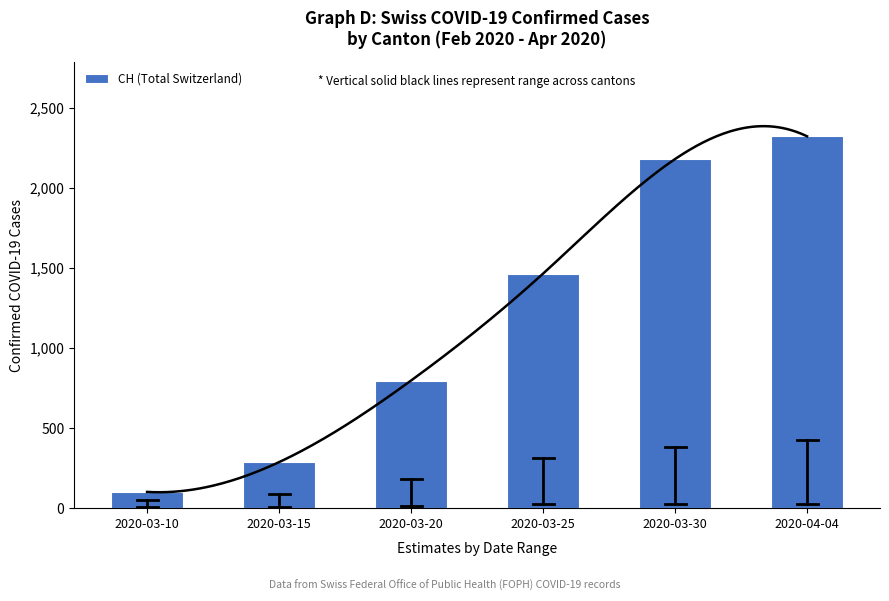

What is the average value?

1192